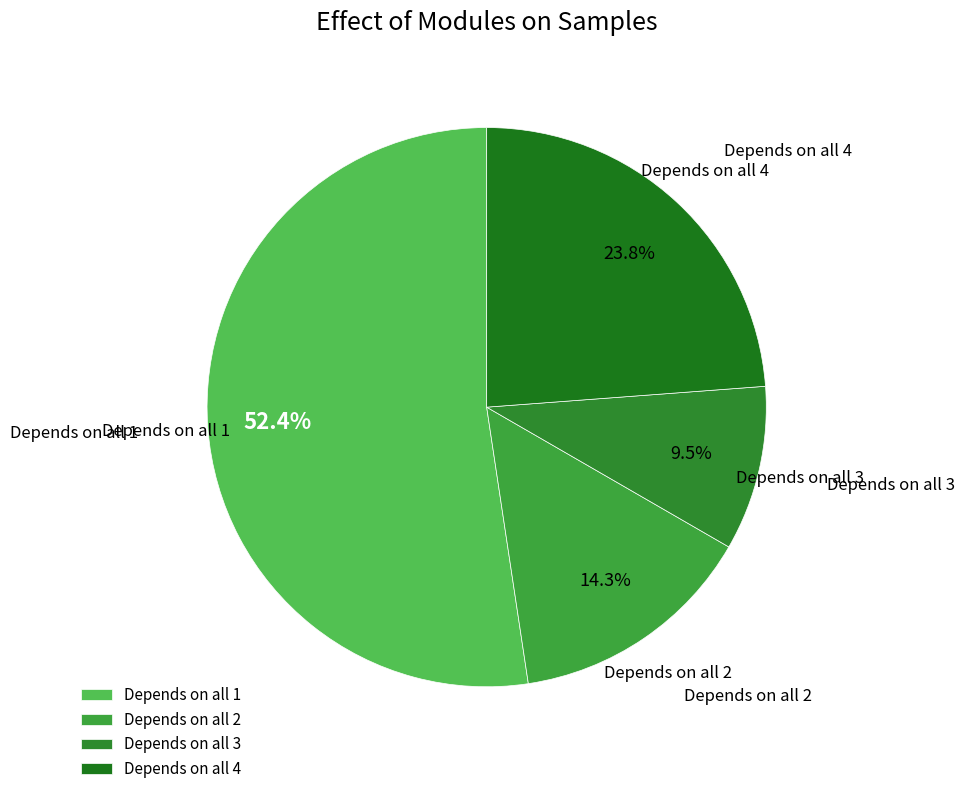

How many slices are in this pie chart?

4